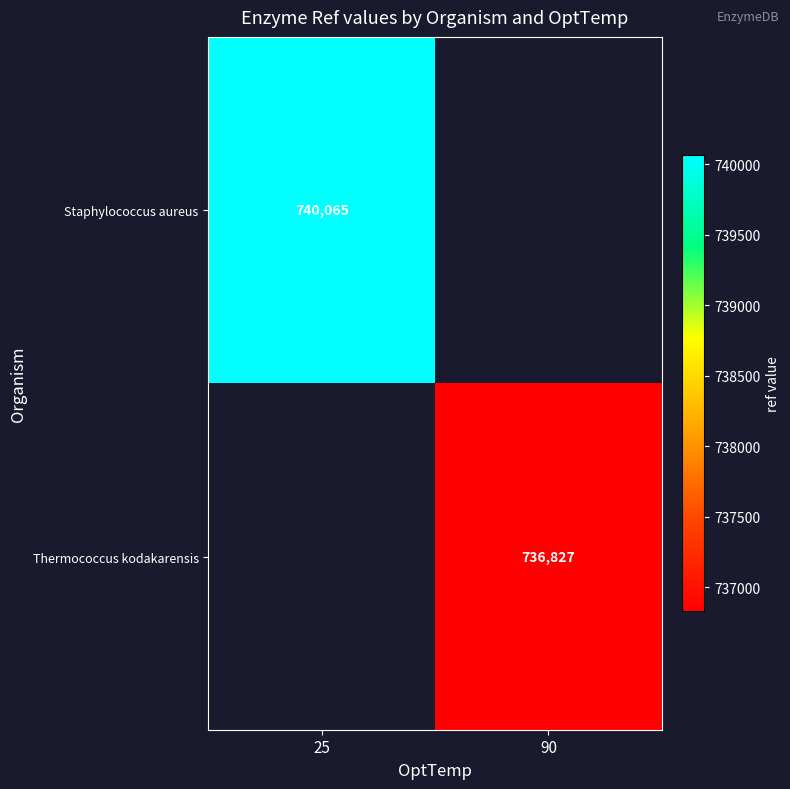

The value of Thermococcus kodakarensis at 90 is 1015392. True or false?

False